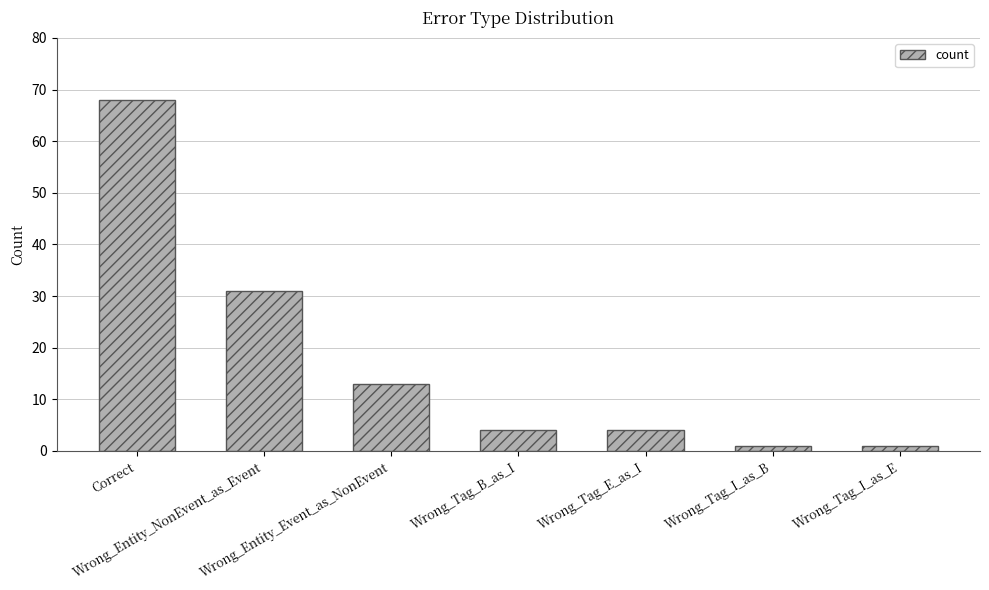

What is the maximum value shown in the chart?

68